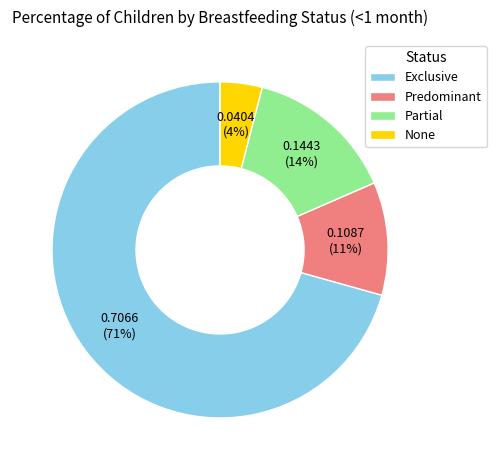

Which slice is the largest?

Exclusive